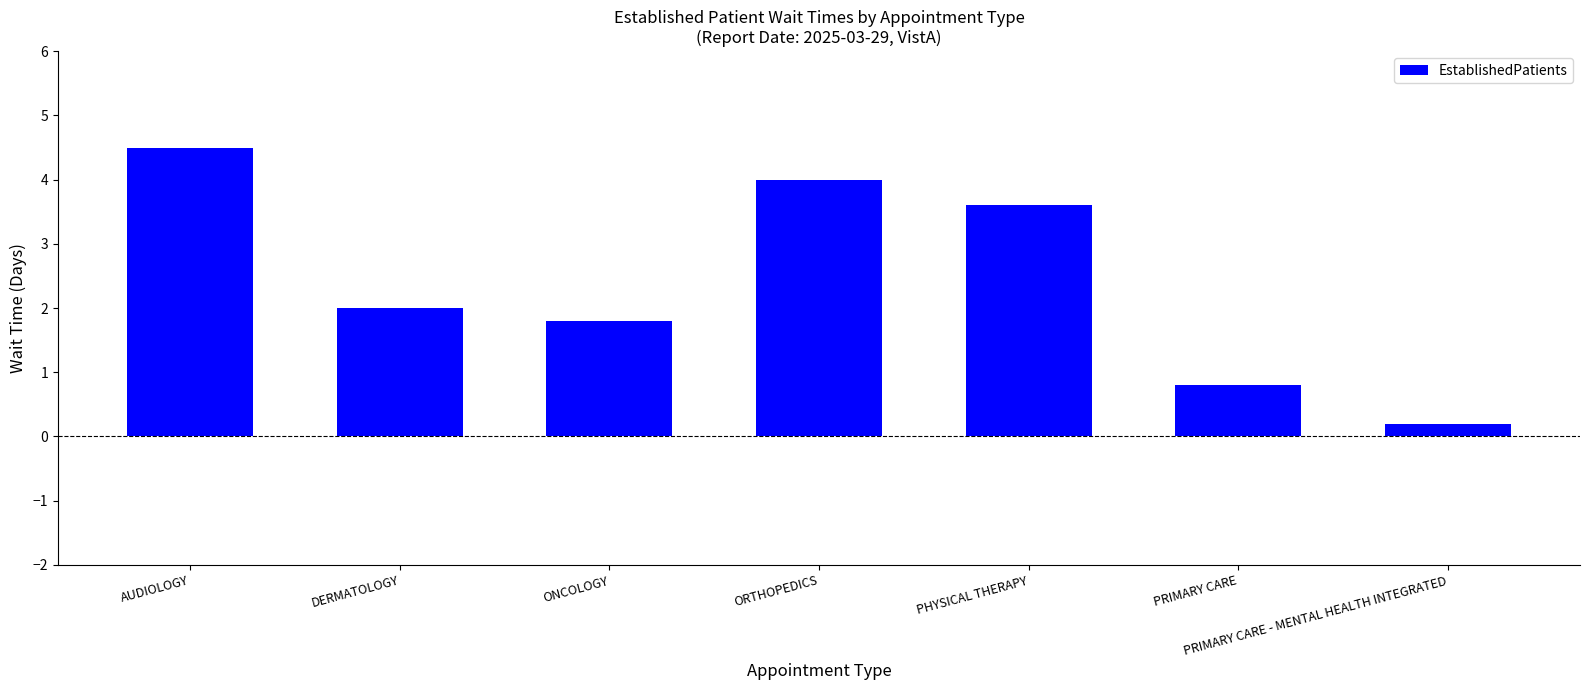

Where is the data nearest to the value 2?

DERMATOLOGY